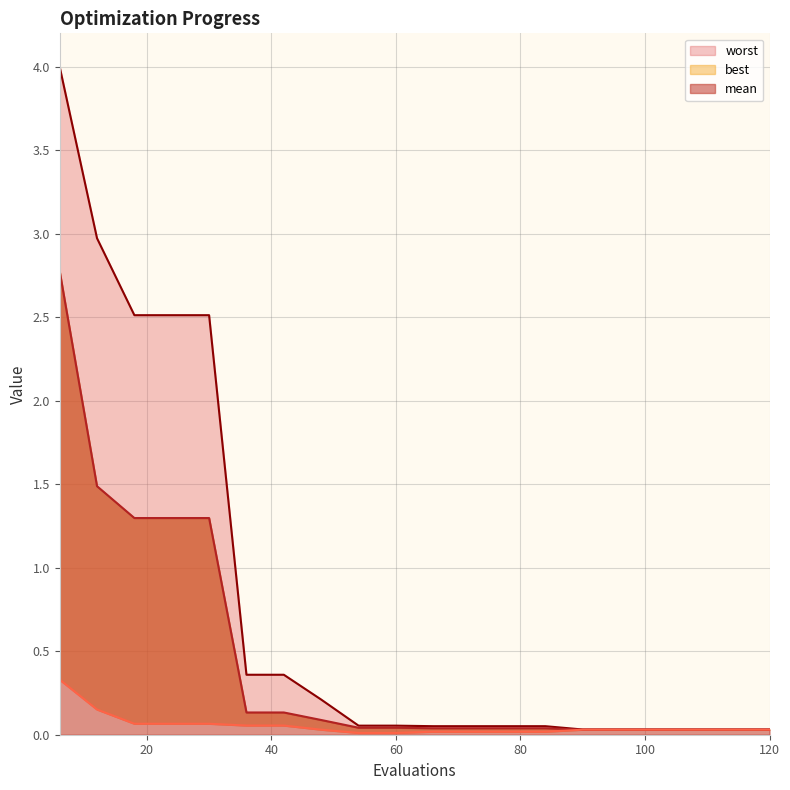

Which series has the largest total across all categories?

worst